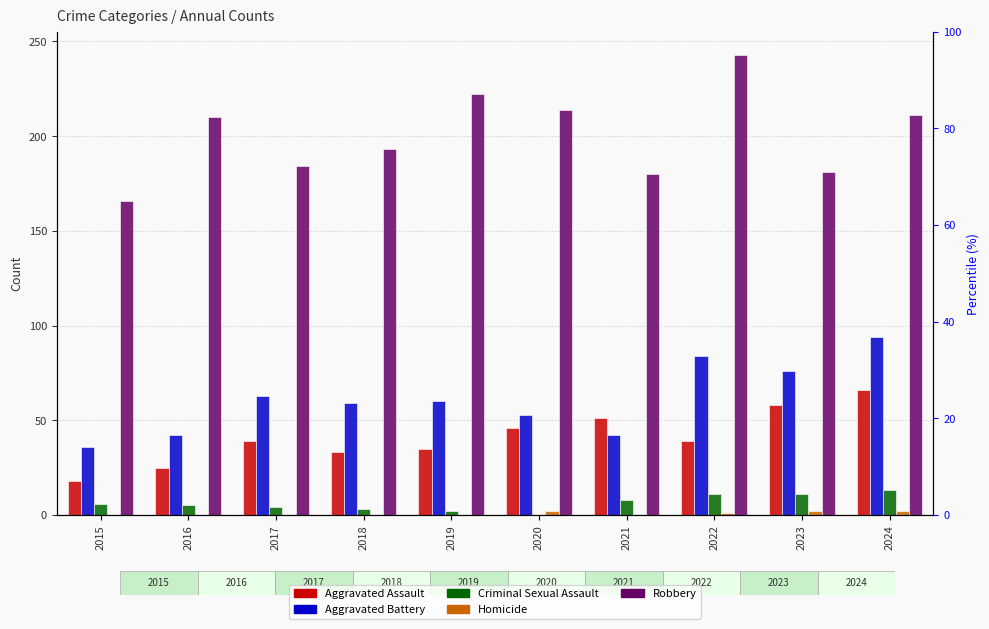

How many values in the Aggravated Battery series exceed 60?

4